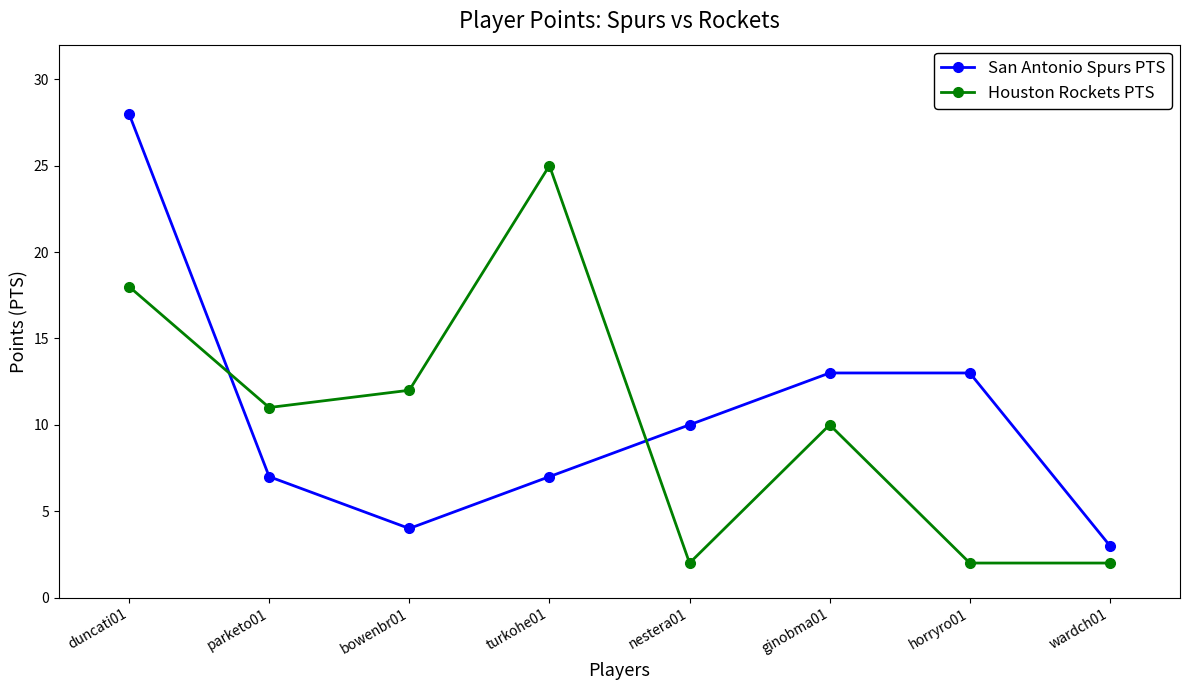

How many Houston Rockets PTS values are between 2 and 18?

7